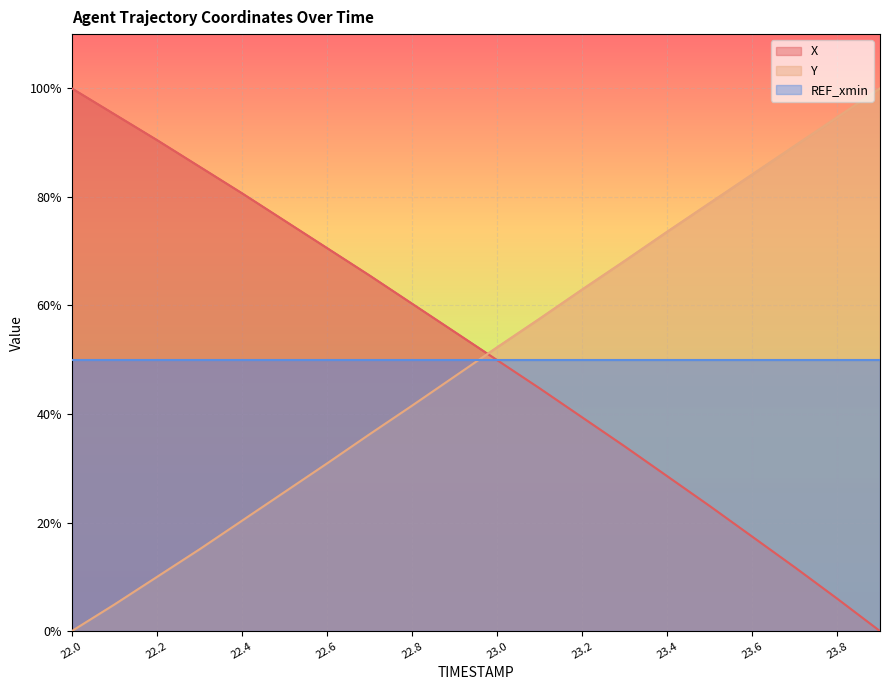

The Y series shows 112.8 at 23.6. True or false?

False